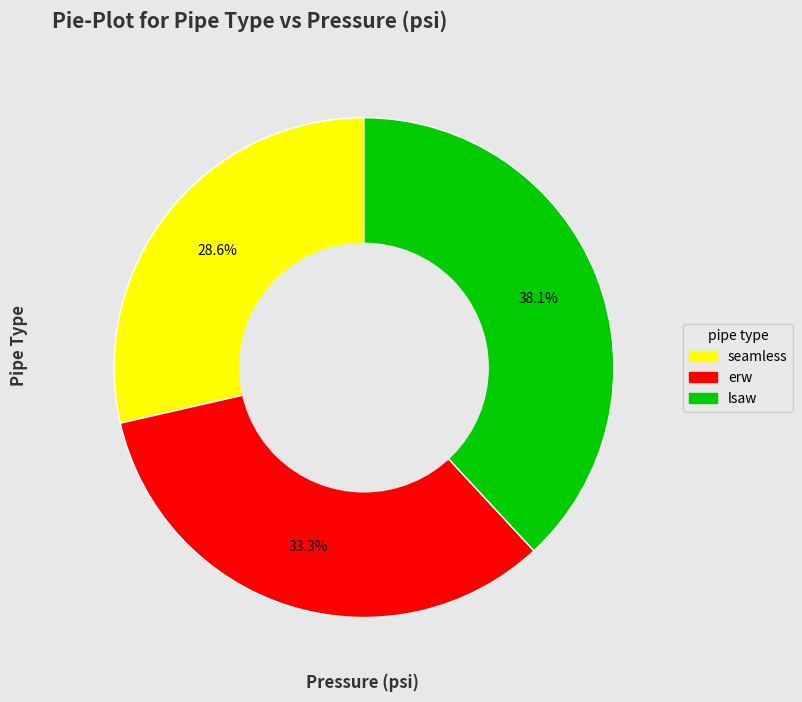

Rank the categories by value from lowest to highest.

seamless, erw, lsaw